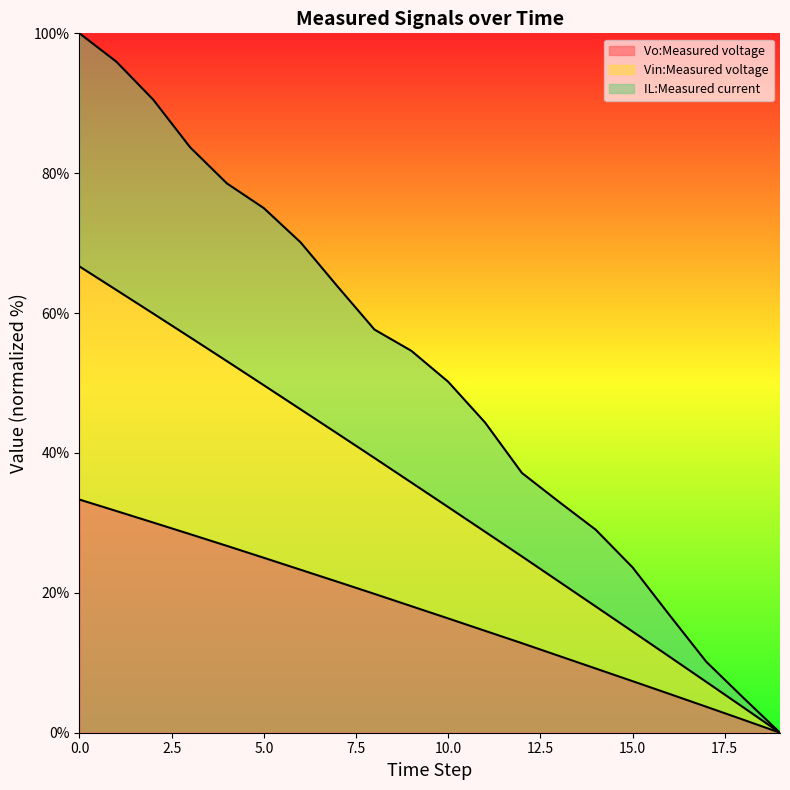

Rank the series at 17 from highest to lowest value.

IL:Measured current, Vin:Measured voltage, Vo:Measured voltage